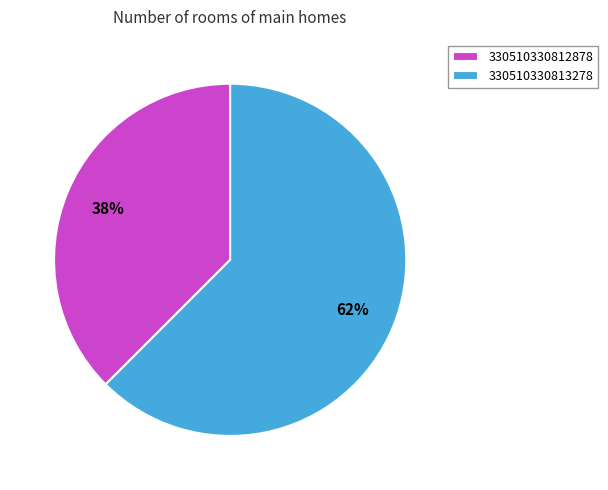

Which has a higher value, 330510330812878 or 330510330813278?

330510330813278